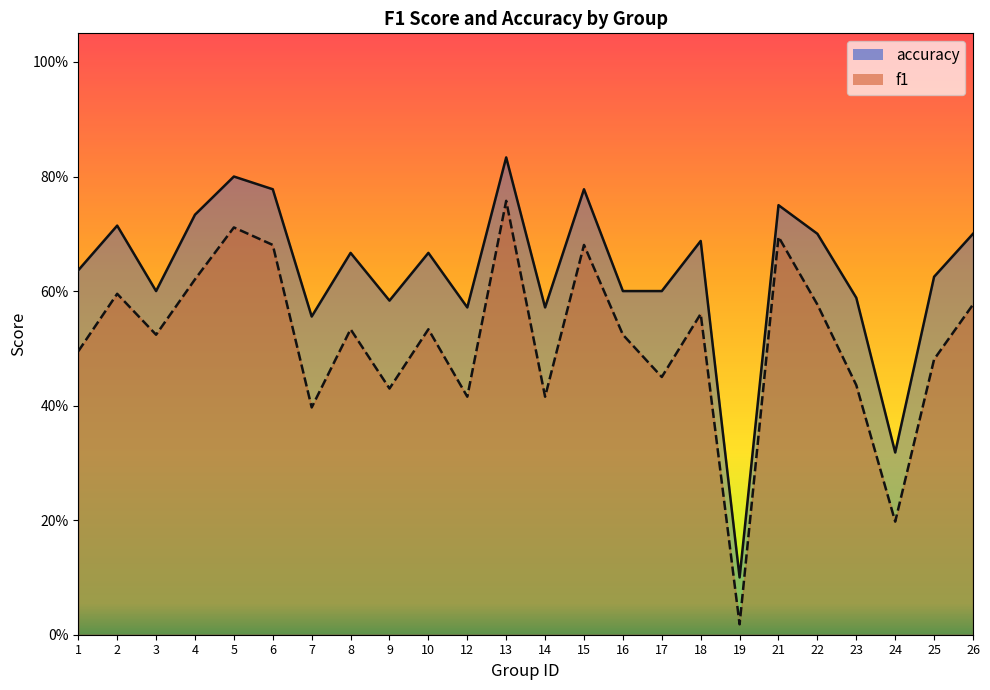

True or false: f1 has a value of 0.0 at 19.

False